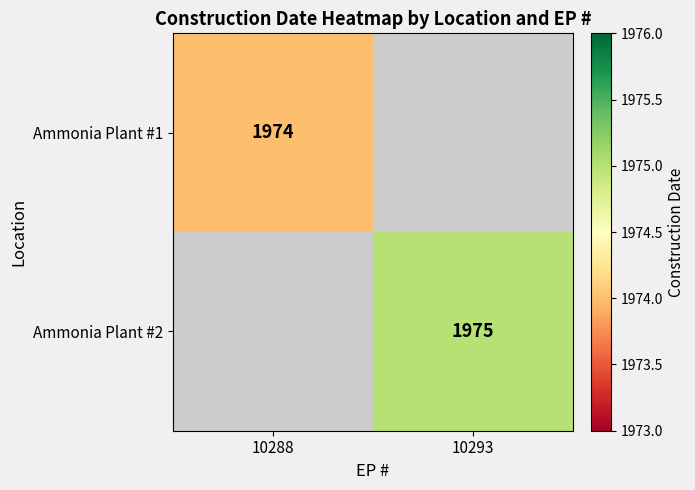

Is it true that Ammonia Plant #1 equals 3215 at 10288?

False